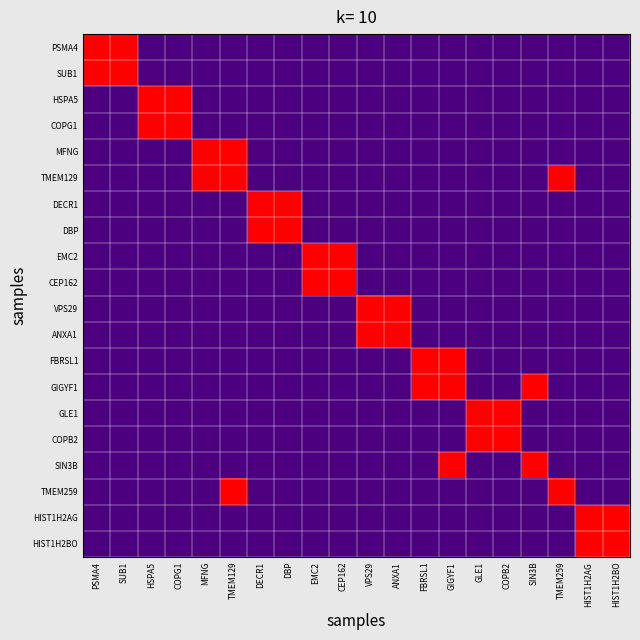

Rank the series at HIST1H2BO from highest to lowest value.

HIST1H2AG, HIST1H2BO, PSMA4, SUB1, HSPA5, COPG1, MFNG, TMEM129, DECR1, DBP, EMC2, CEP162, VPS29, ANXA1, FBRSL1, GIGYF1, GLE1, COPB2, SIN3B, TMEM259